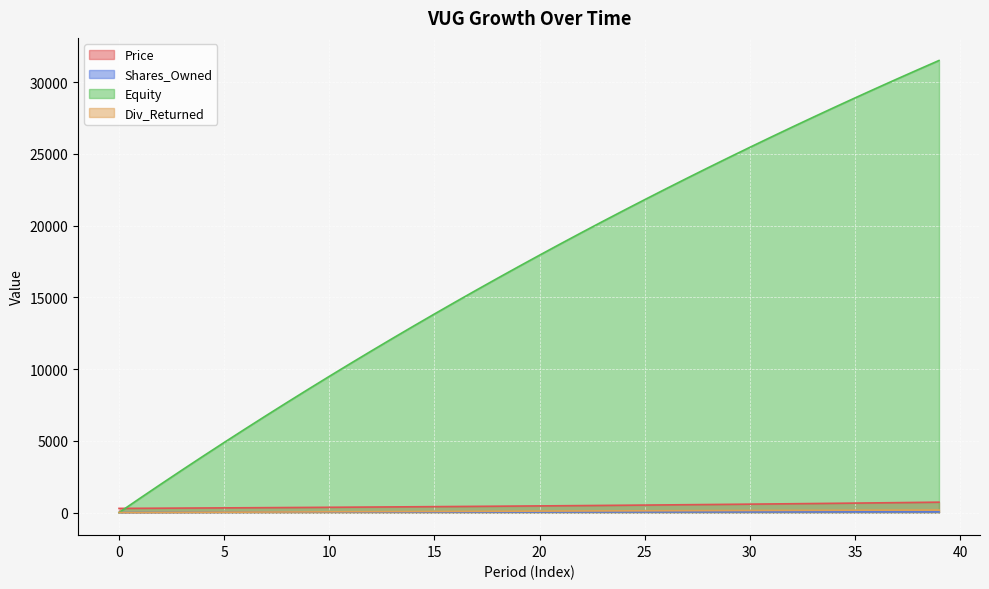

Where do Div_Returned and Shares_Owned first cross each other?

2 and 3